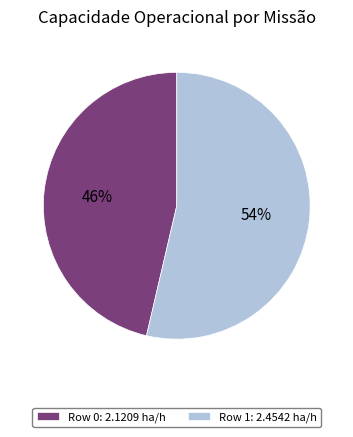

To the nearest percent, what is the combined percentage of Row 1 and Row 0?

100%